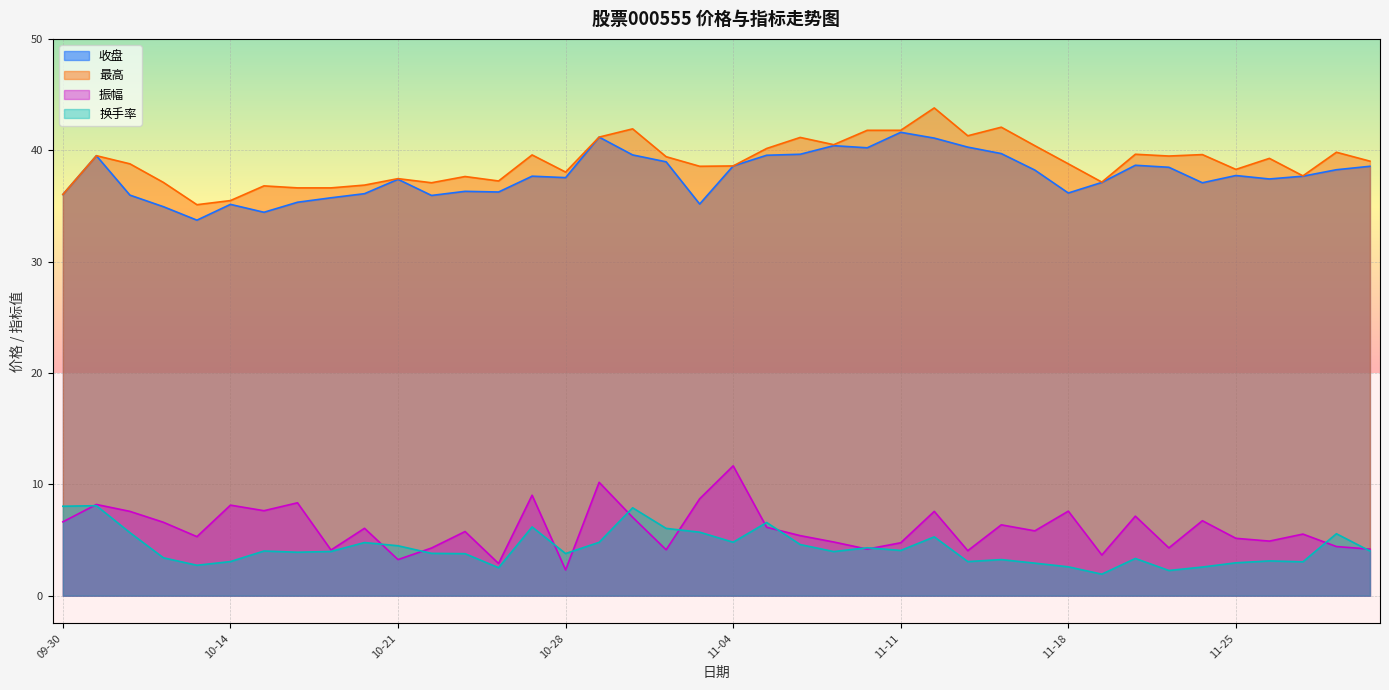

What are all the series names shown in the legend?

收盘, 最高, 振幅, 换手率